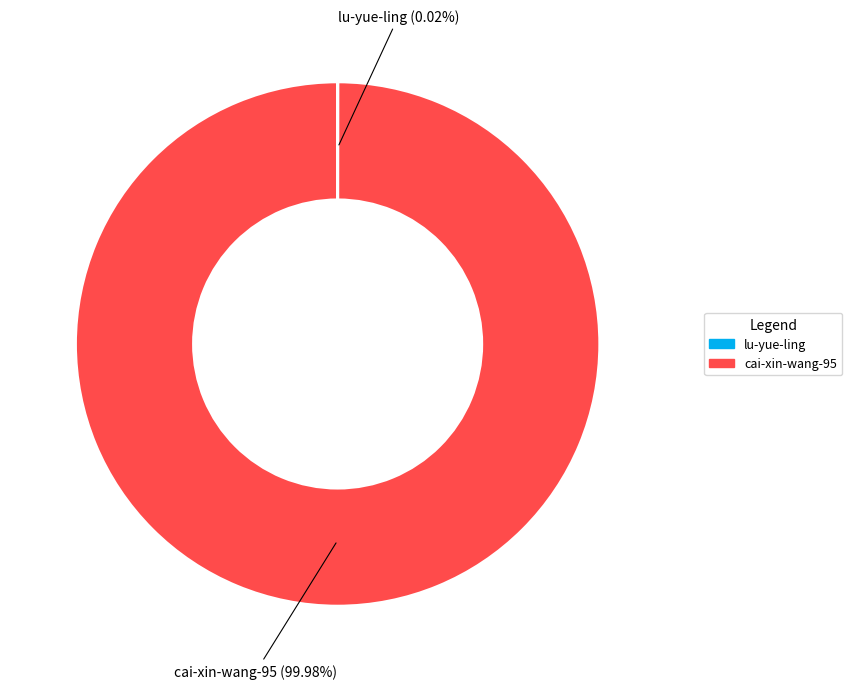

What is the majority slice?

cai-xin-wang-95